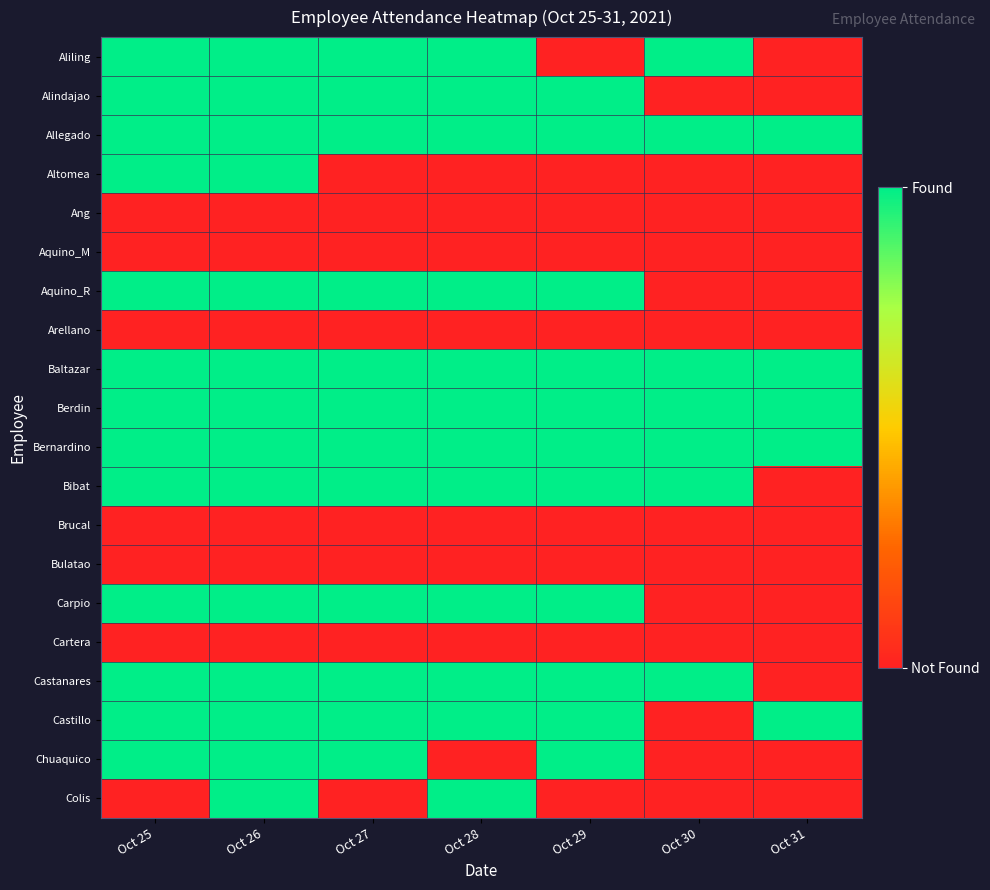

Which series has the largest range (max minus min)?

Aliling